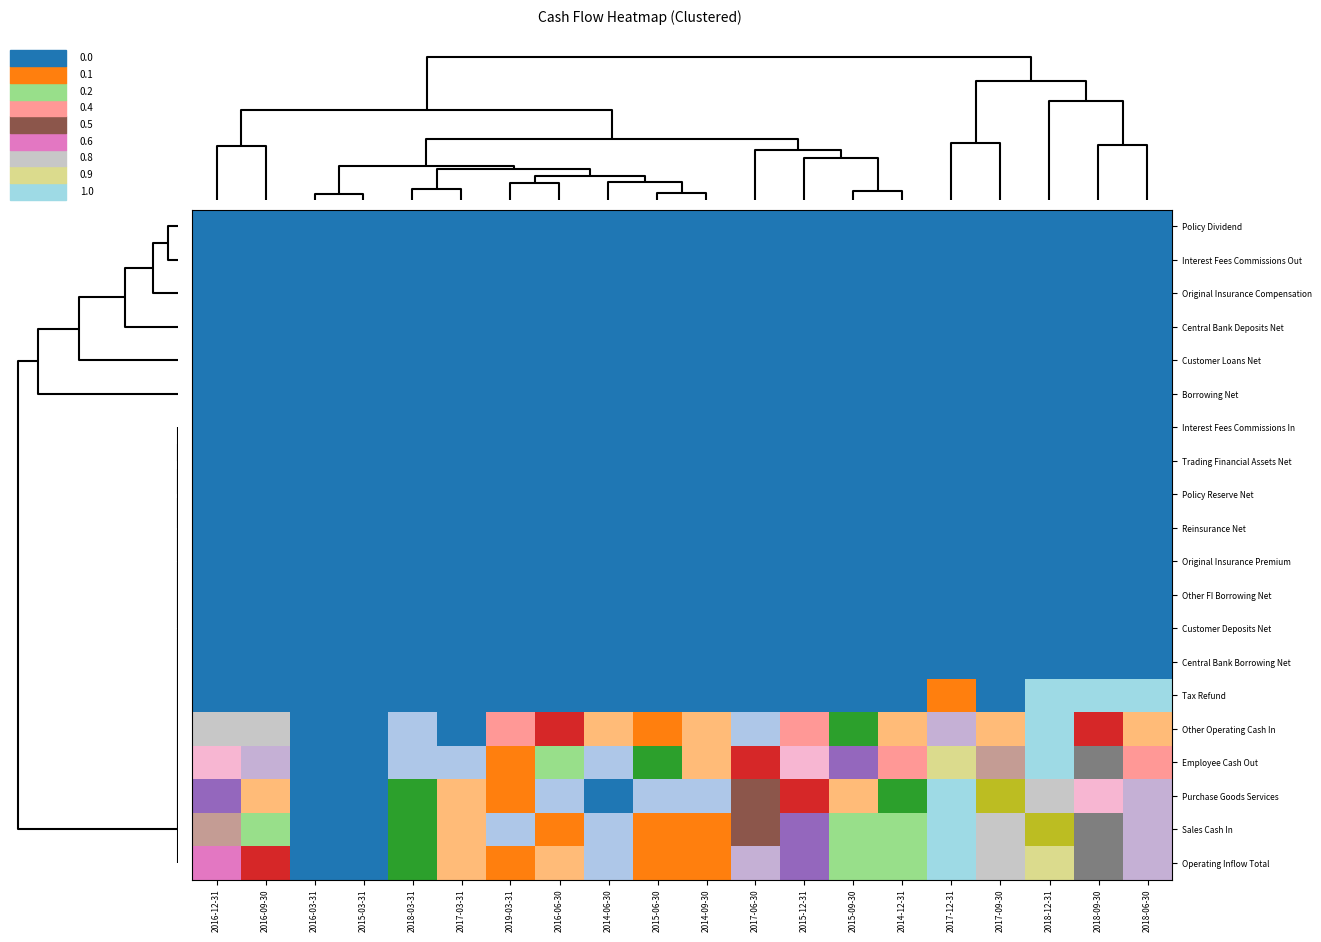

Rank the series at 2016-06-30 from lowest to highest value.

Policy Dividend, Interest Fees Commissions Out, Original Insurance Compensation, Central Bank Deposits Net, Customer Loans Net, Borrowing Net, Interest Fees Commissions In, Trading Financial Assets Net, Policy Reserve Net, Reinsurance Net, Original Insurance Premium, Other FI Borrowing Net, Customer Deposits Net, Central Bank Borrowing Net, Tax Refund, Purchase Goods Services, Sales Cash In, Operating Inflow Total, Employee Cash Out, Other Operating Cash In